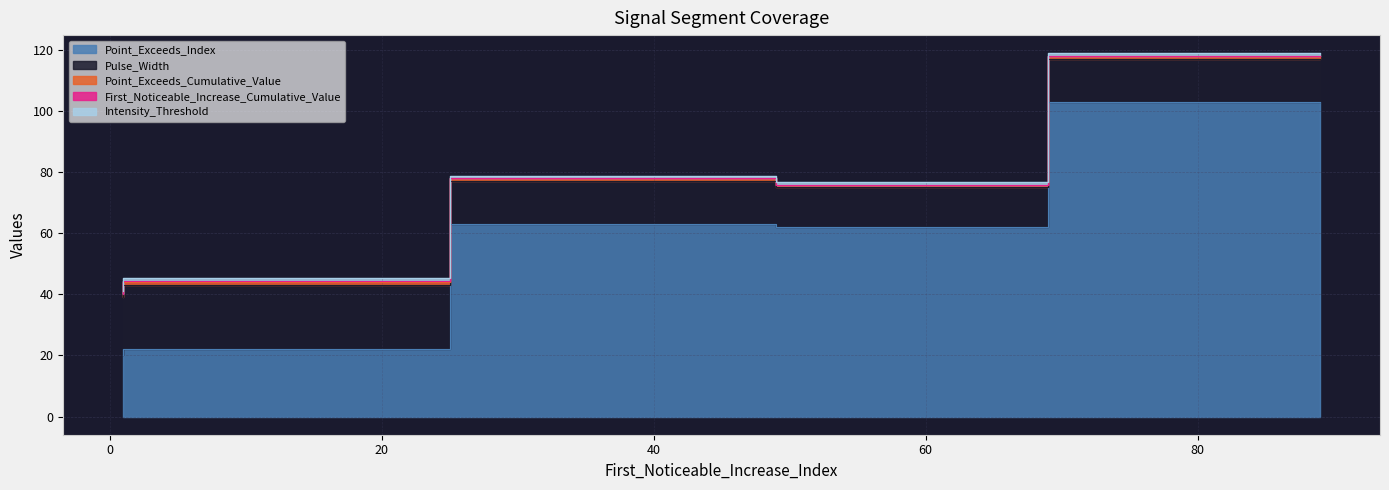

What is the sum of all Pulse_Width values?

81.0